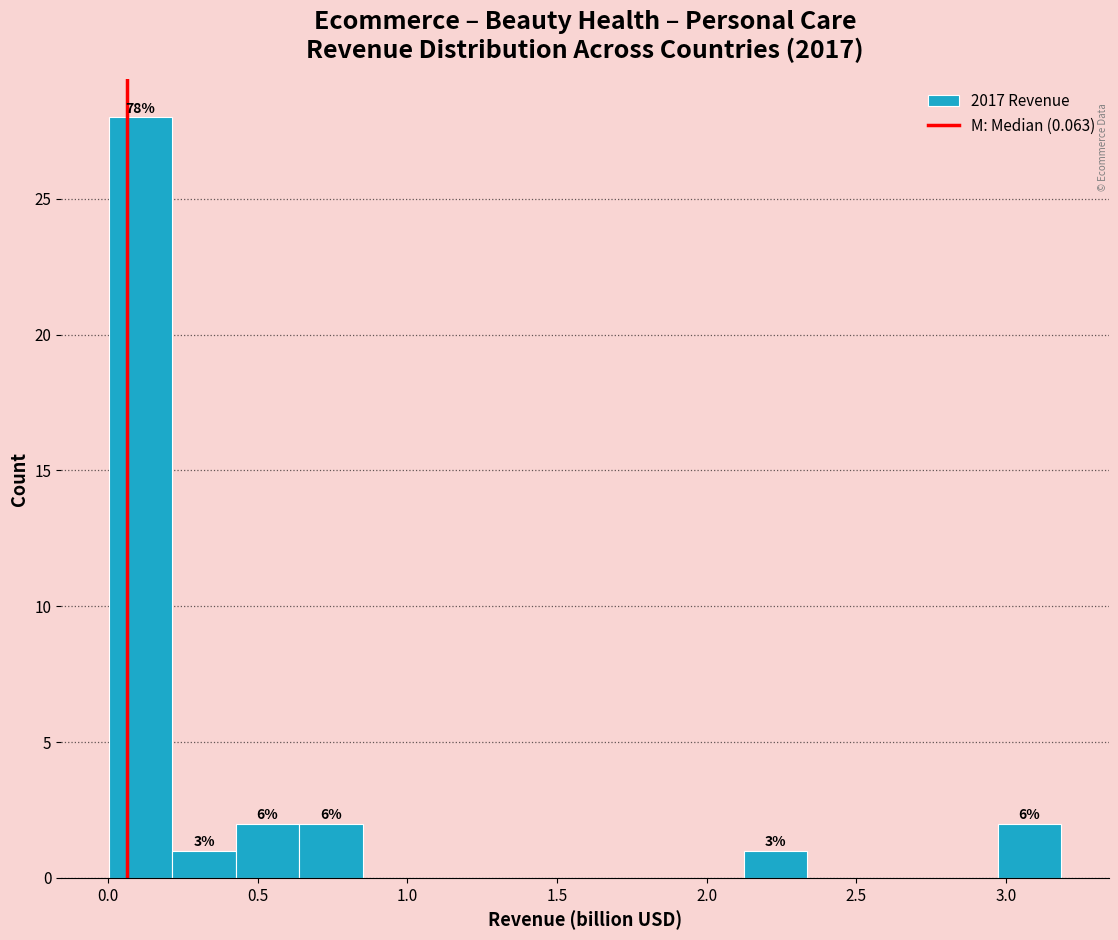

Which range on the x-axis has the tallest bar?

0.00 to 0.20